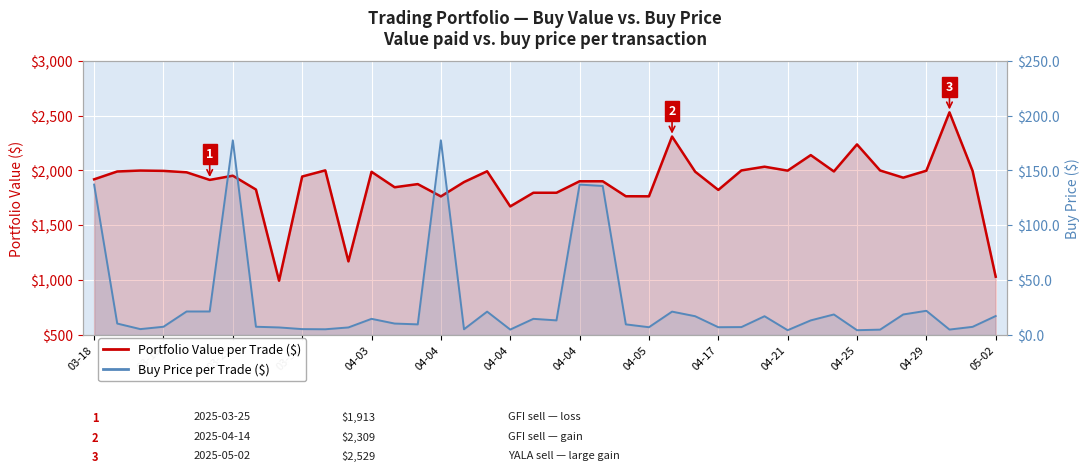

What is the average value of the Buy Price per Trade ($) series?

28.9